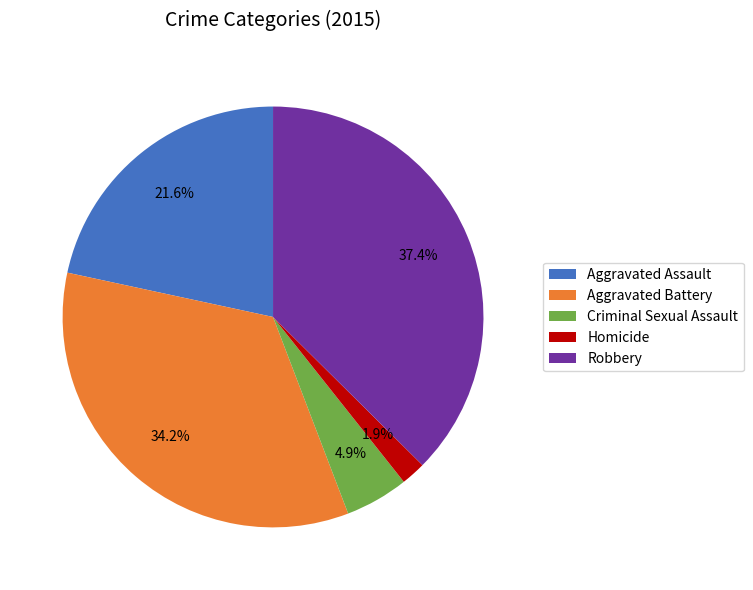

Rank the categories by value from highest to lowest.

Robbery, Aggravated Battery, Aggravated Assault, Criminal Sexual Assault, Homicide